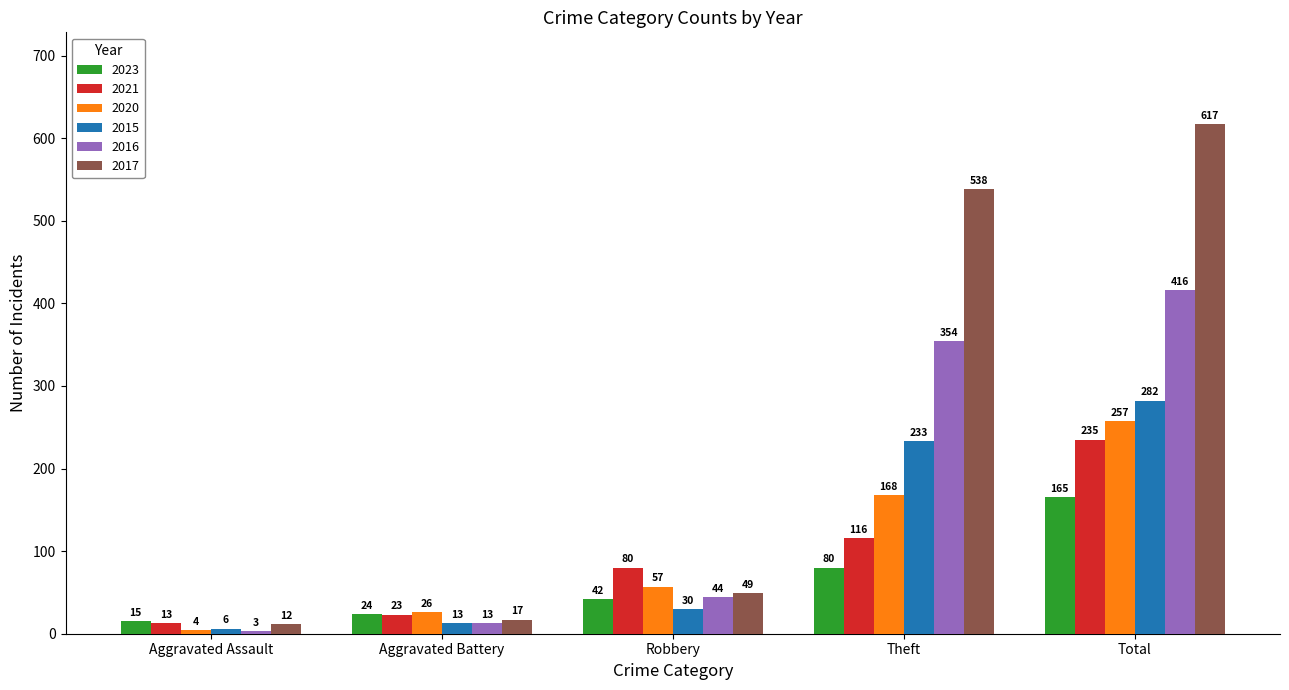

Count the number of data series in this chart.

6